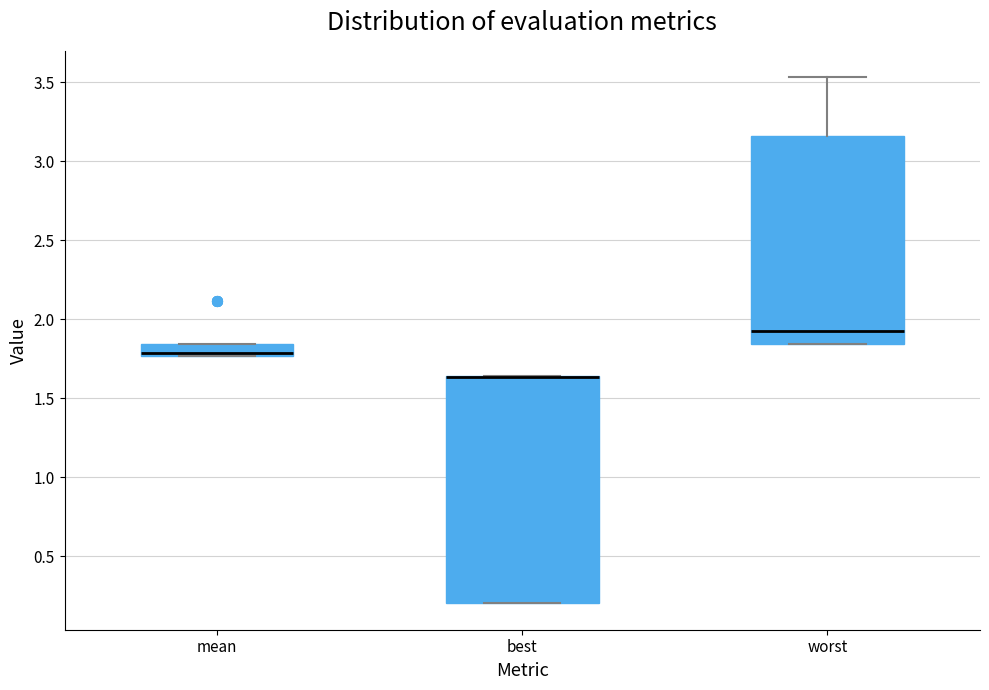

Reading left to right, read every box against the y-axis: the position of its median line, the range the box covers, and the ends of its whiskers. The values are not printed on the chart, so give them approximately, as read against the axis.

mean: median 1.80, box 1.75 to 1.85, whiskers 1.75 to 1.85
best: median 1.65 (drawn on the box's upper edge), box 0.20 to 1.65, whiskers 0.20 to 1.65
worst: median 1.95, box 1.85 to 3.15, whiskers 1.85 to 3.55